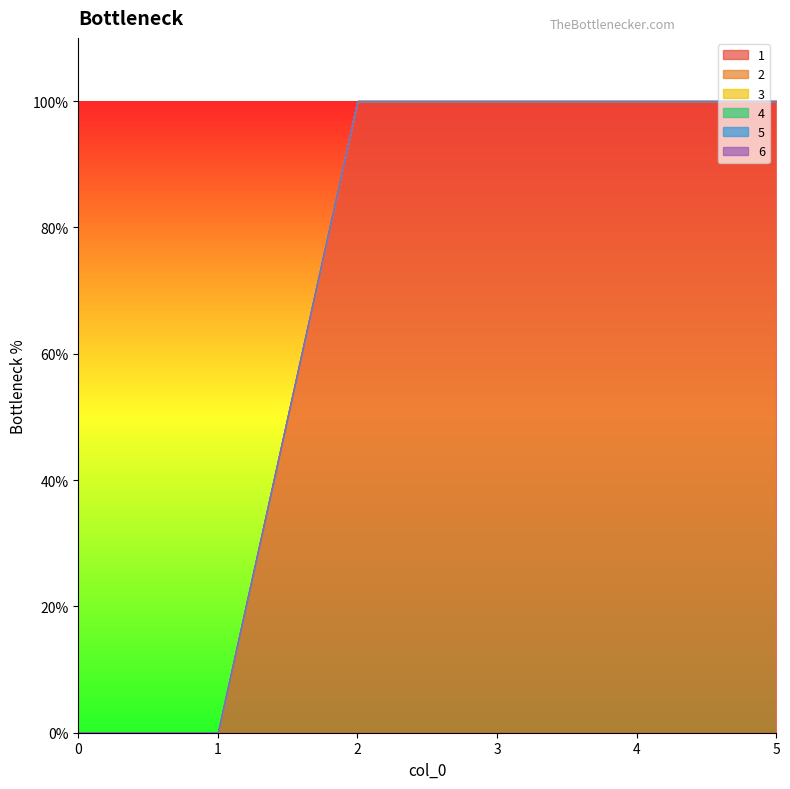

Reading left to right, transcribe all the data shown in this chart.

1: 0	0	1	1	1	1
2: 0	0	0	0	0	0
3: 0	0	0	0	0	0
4: 0	0	0	0	0	0
5: 0	0	0	0	0	0
6: 0	0	0	0	0	0